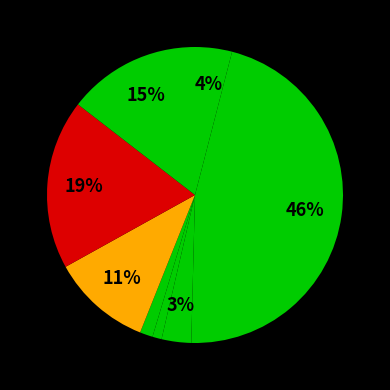

Count the number of slices in the pie.

8